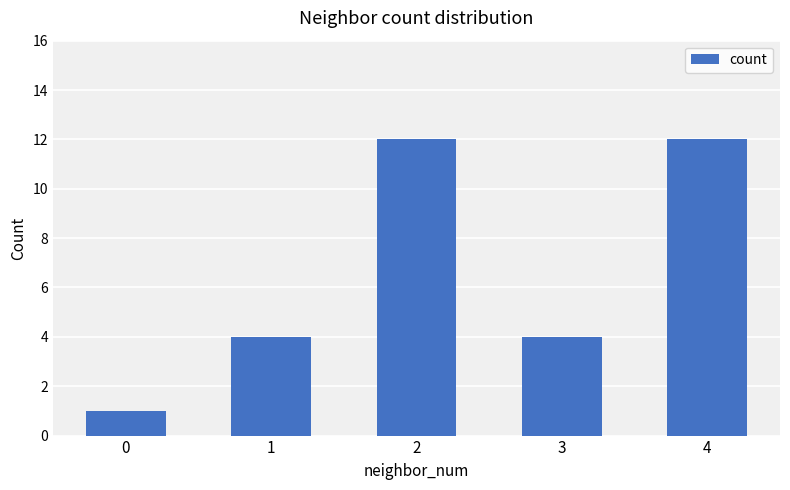

What value does the data have at 3, to the nearest 5?

5